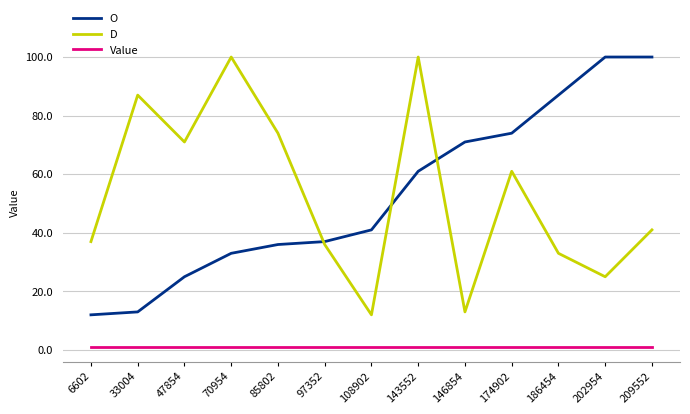

At which label is O closest to 56?

143552